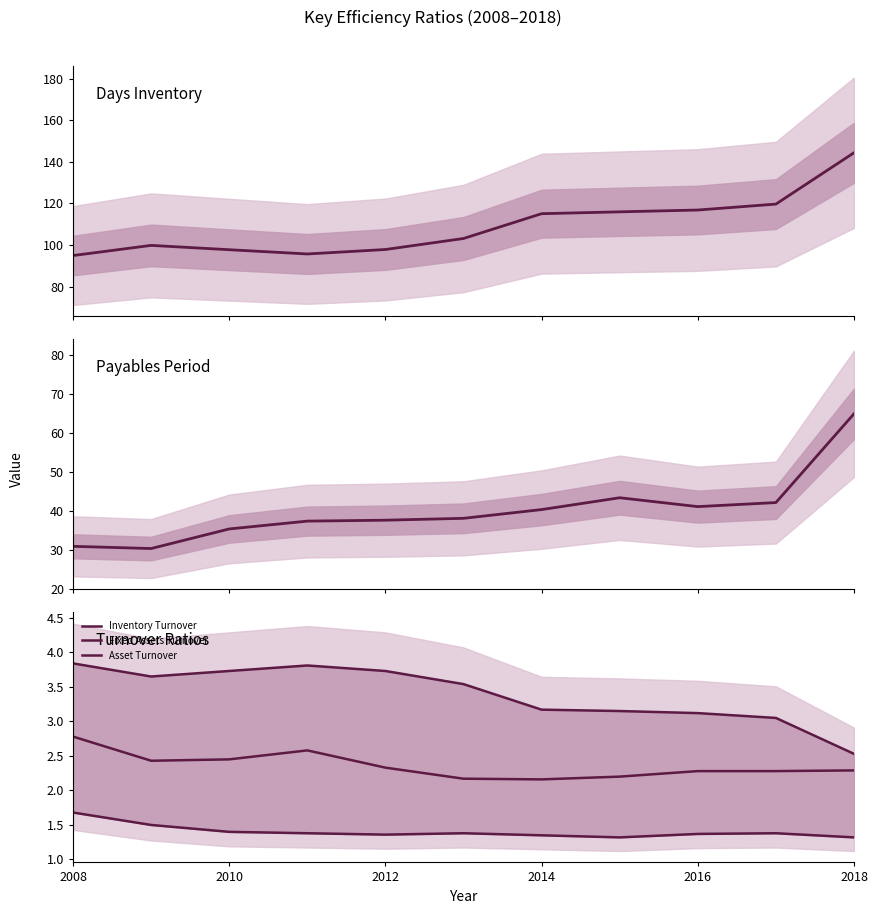

The value of Days Inventory at 2008 is 142.8. True or false?

False